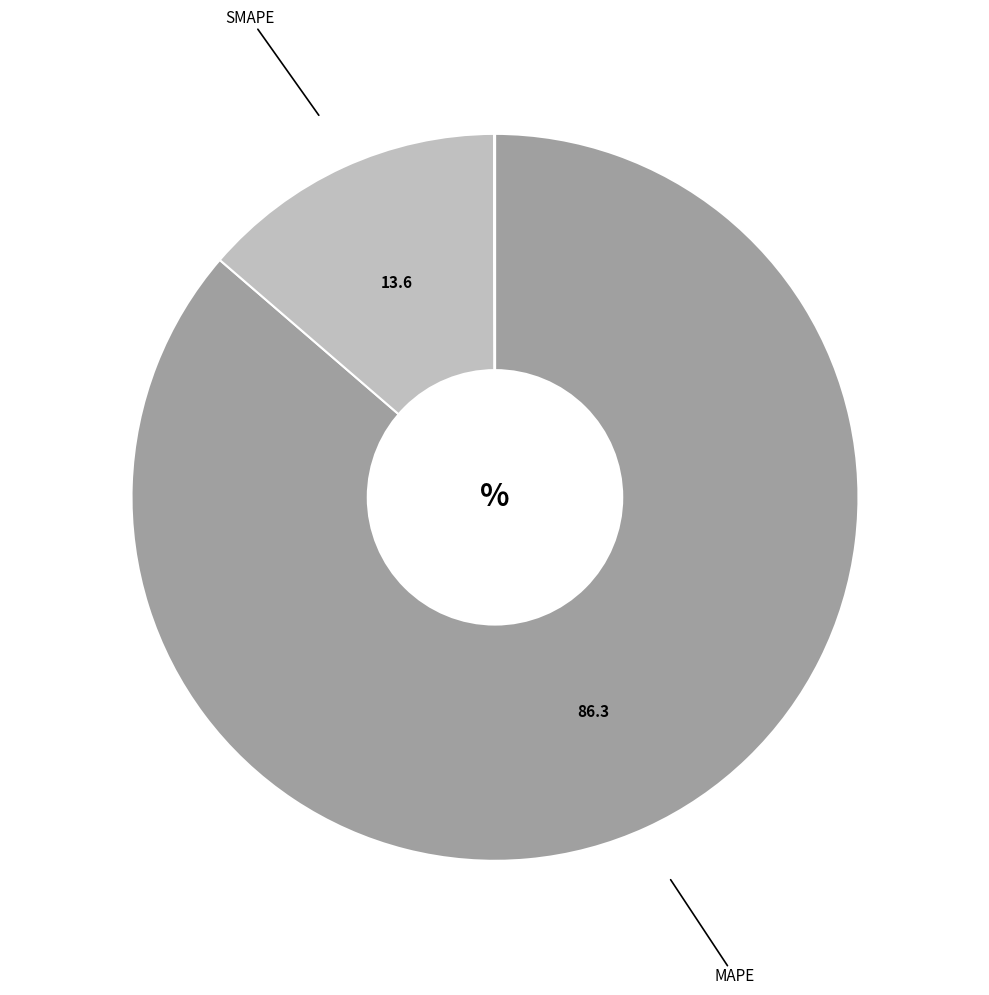

Does any single category account for the majority?

Yes